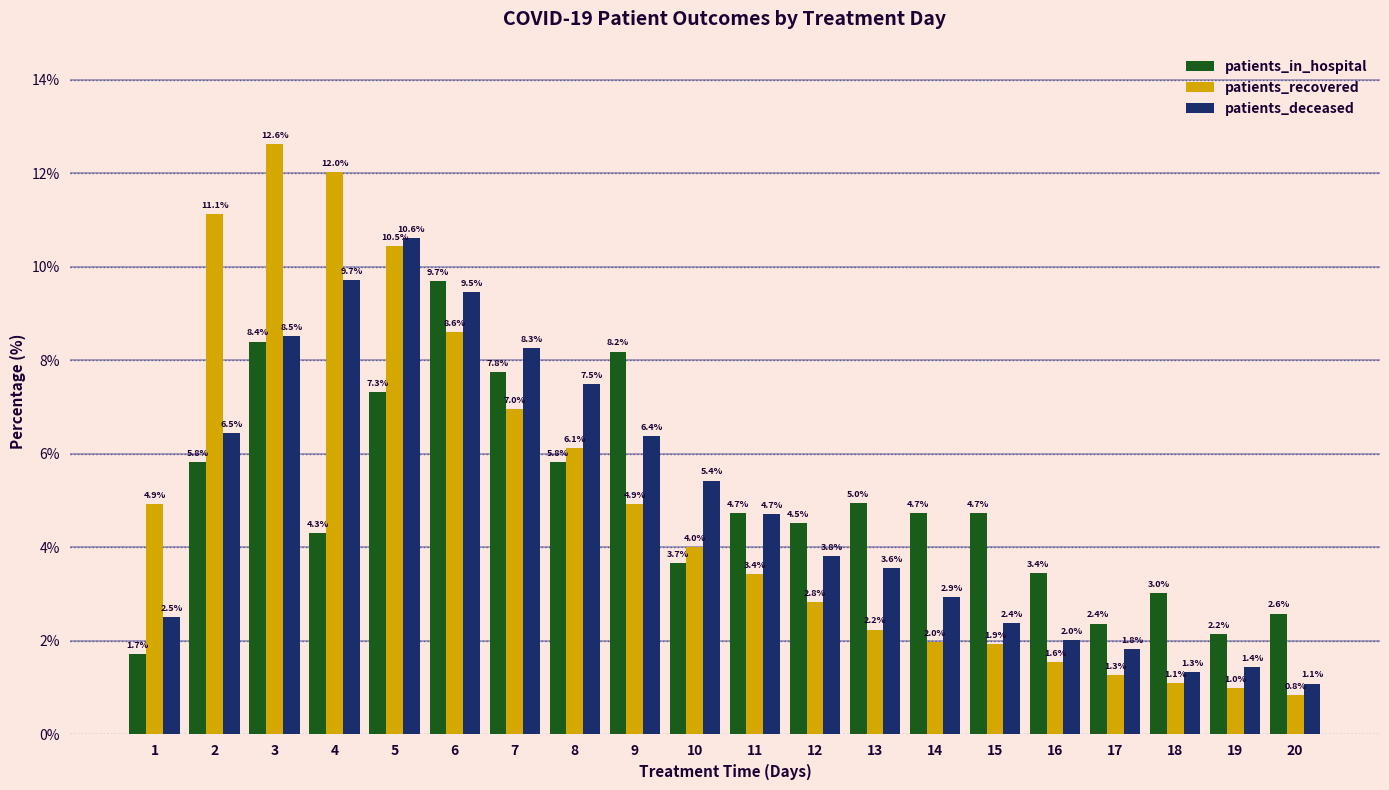

At which category is the sum across all series the highest?

3